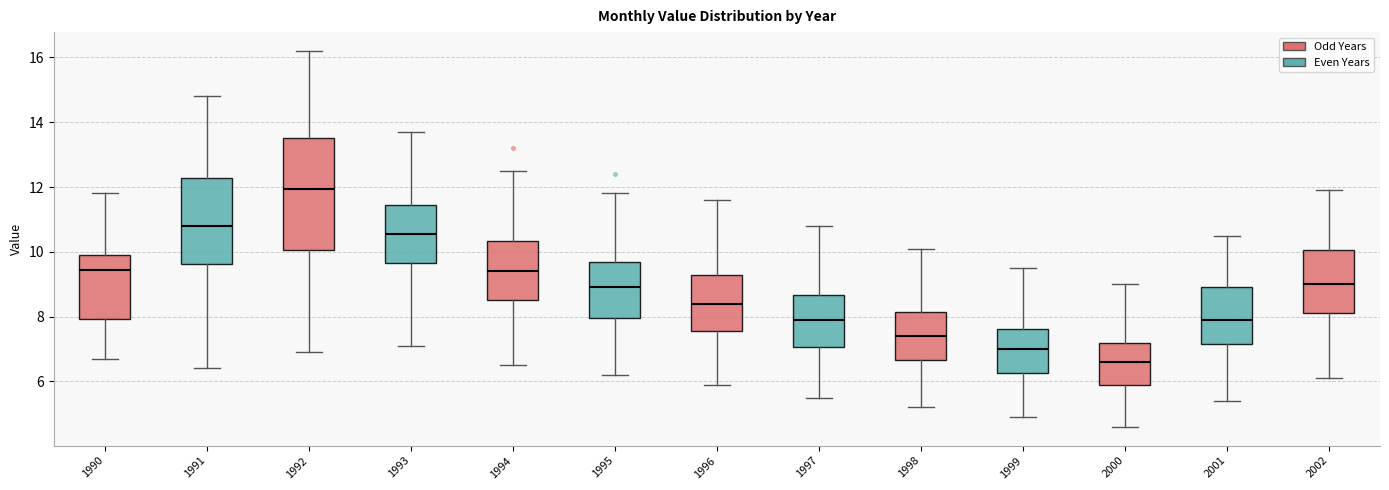

Reading left to right, transcribe this box plot: for each box, give where its median line is, the range the box spans, and where its two whiskers end, as read against the y-axis. The values are not printed on the chart, so give them approximately, as read against the axis.

1990: median 9.4, box 8.0 to 10.0, whiskers 6.8 to 11.8
1991: median 10.8, box 9.6 to 12.2, whiskers 6.4 to 14.8
1992: median 12.0, box 10.0 to 13.6, whiskers 7.0 to 16.2
1993: median 10.6, box 9.6 to 11.4, whiskers 7.2 to 13.8
1994: median 9.4, box 8.6 to 10.4, whiskers 6.6 to 12.6
1995: median 9.0, box 8.0 to 9.6, whiskers 6.2 to 11.8
1996: median 8.4, box 7.6 to 9.4, whiskers 6.0 to 11.6
1997: median 8.0, box 7.0 to 8.6, whiskers 5.6 to 10.8
1998: median 7.4, box 6.6 to 8.2, whiskers 5.2 to 10.2
1999: median 7.0, box 6.2 to 7.6, whiskers 5.0 to 9.6
2000: median 6.6, box 6.0 to 7.2, whiskers 4.6 to 9.0
2001: median 8.0, box 7.2 to 9.0, whiskers 5.4 to 10.6
2002: median 9.0, box 8.2 to 10.0, whiskers 6.2 to 12.0